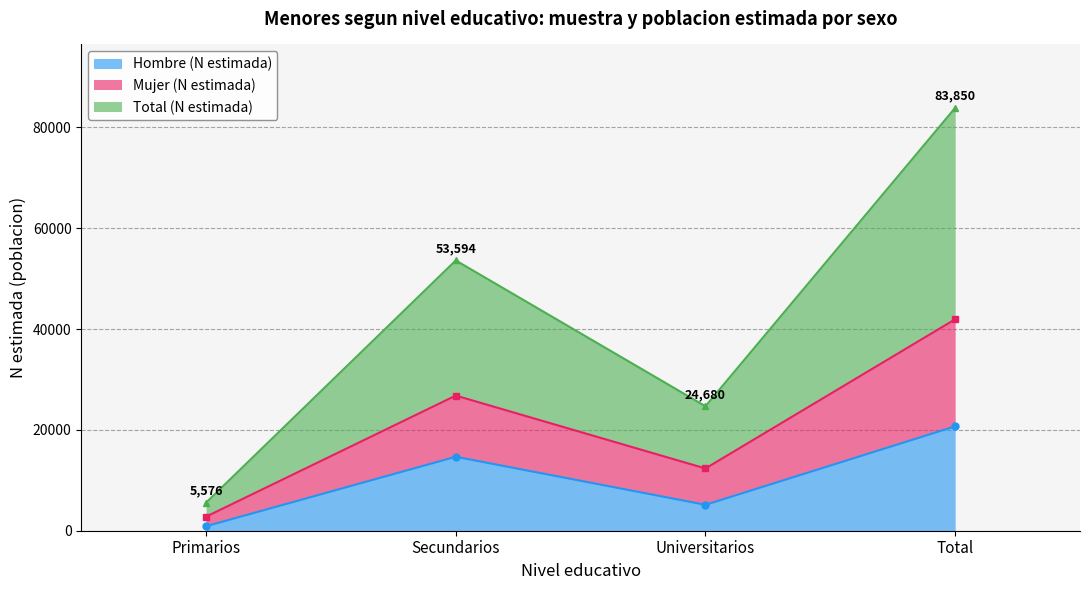

List the labels in order of Hombre (N estimada) value, smallest first.

Primarios, Universitarios, Secundarios, Total